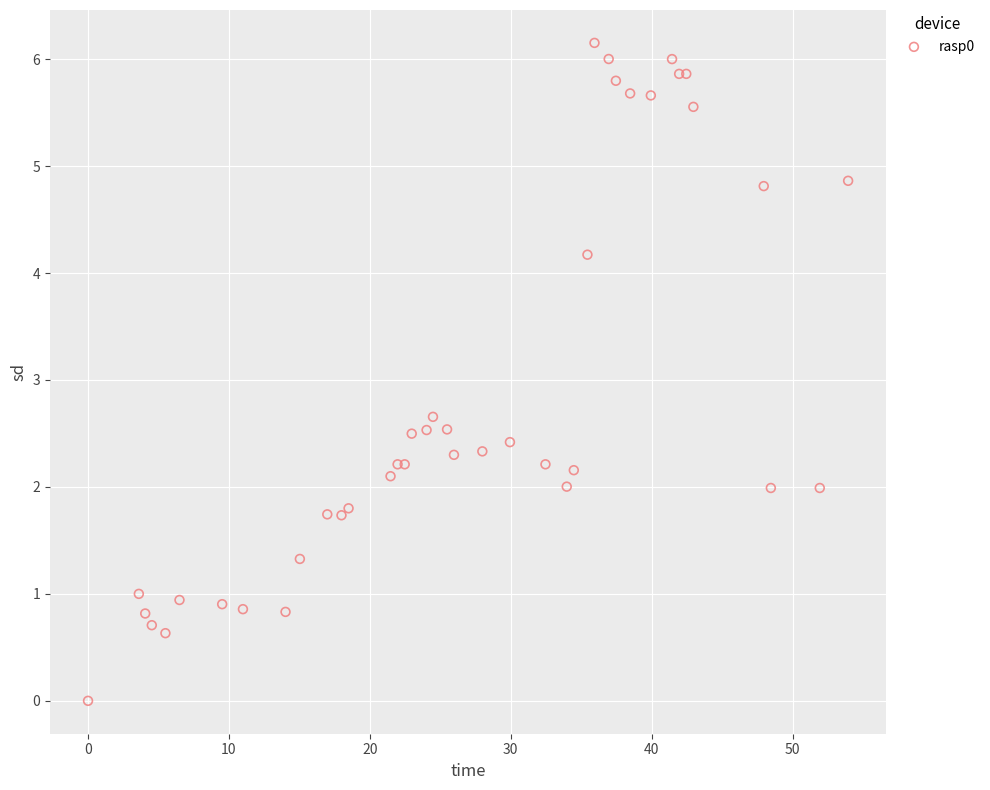

What Y value in the scatter plot is closest to 3?

2.7